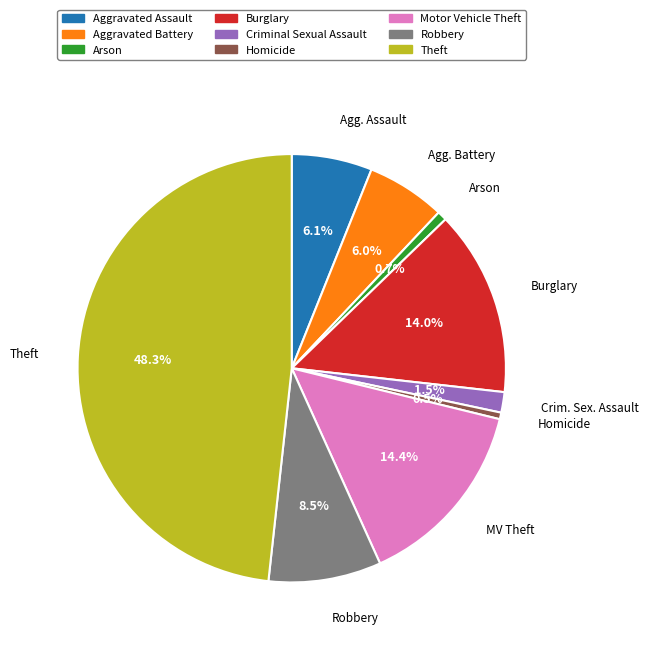

Do Aggravated Assault and Theft together represent more than half of the pie?

Yes